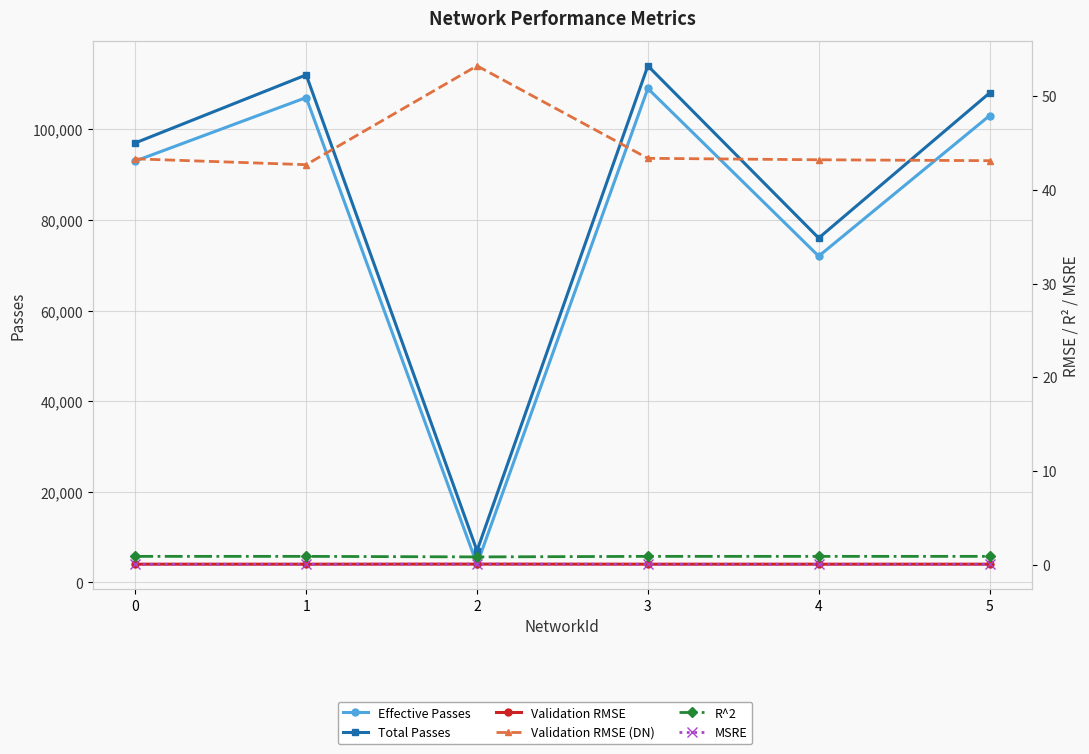

List the labels in order of R^2 value, smallest first.

2, 1, 0, 4, 3, 5